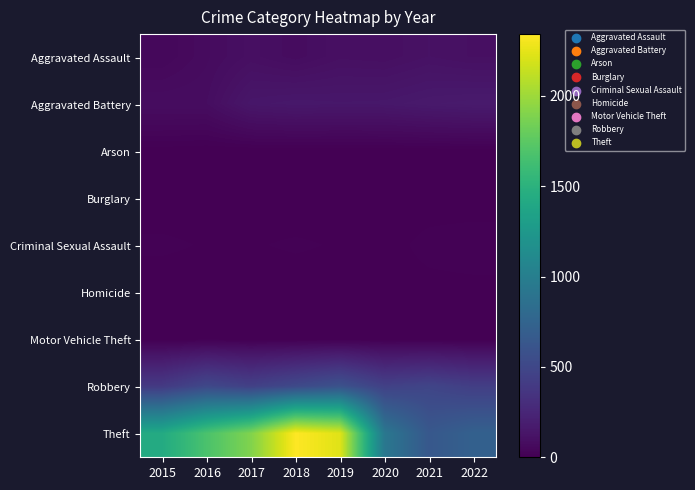

Rank the series by their maximum value, from highest to lowest.

Theft, Robbery, Aggravated Battery, Aggravated Assault, Criminal Sexual Assault, Homicide, Motor Vehicle Theft, Arson, Burglary